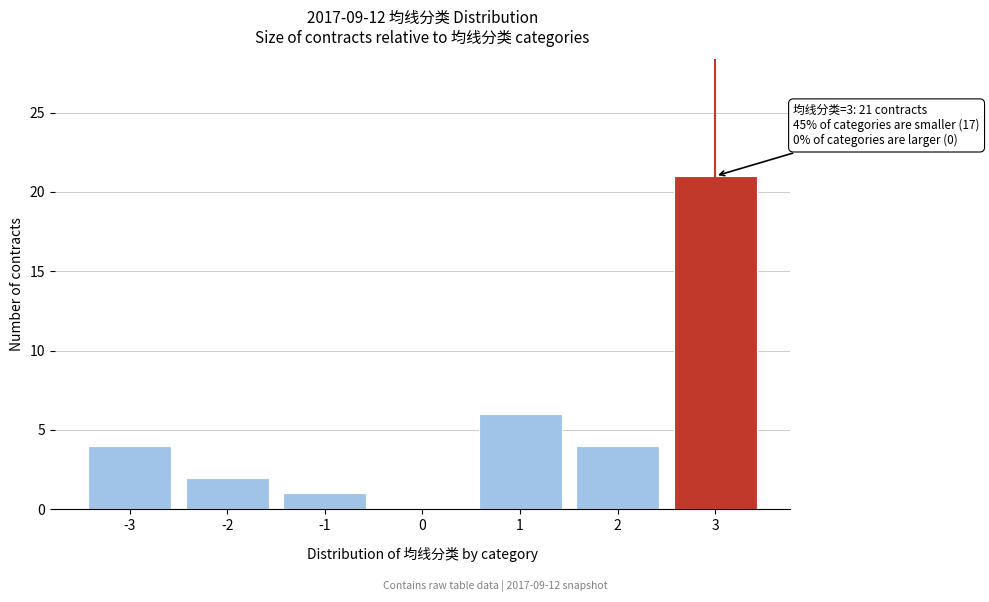

Reading right to left, transcribe all the data shown in this chart.

3=21	2=4	1=6	0=0	-1=1	-2=2	-3=4